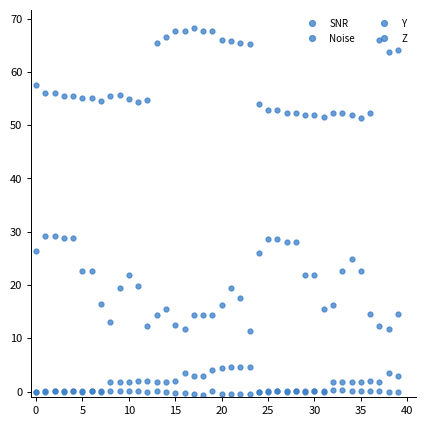

What is the value of the Noise point at the 40th from the left?

64.2